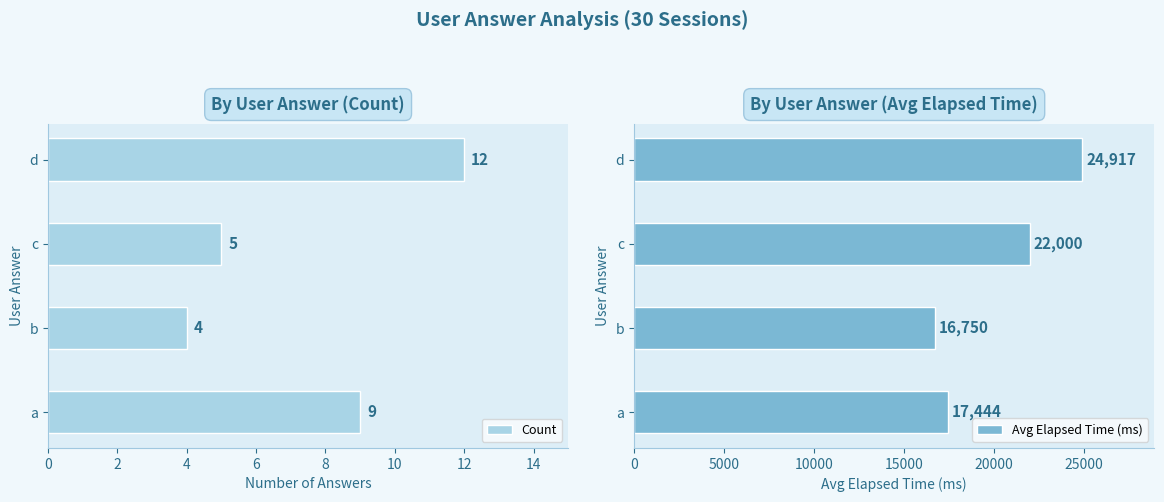

Where is Avg Elapsed Time (ms) nearest to the value 20833?

c